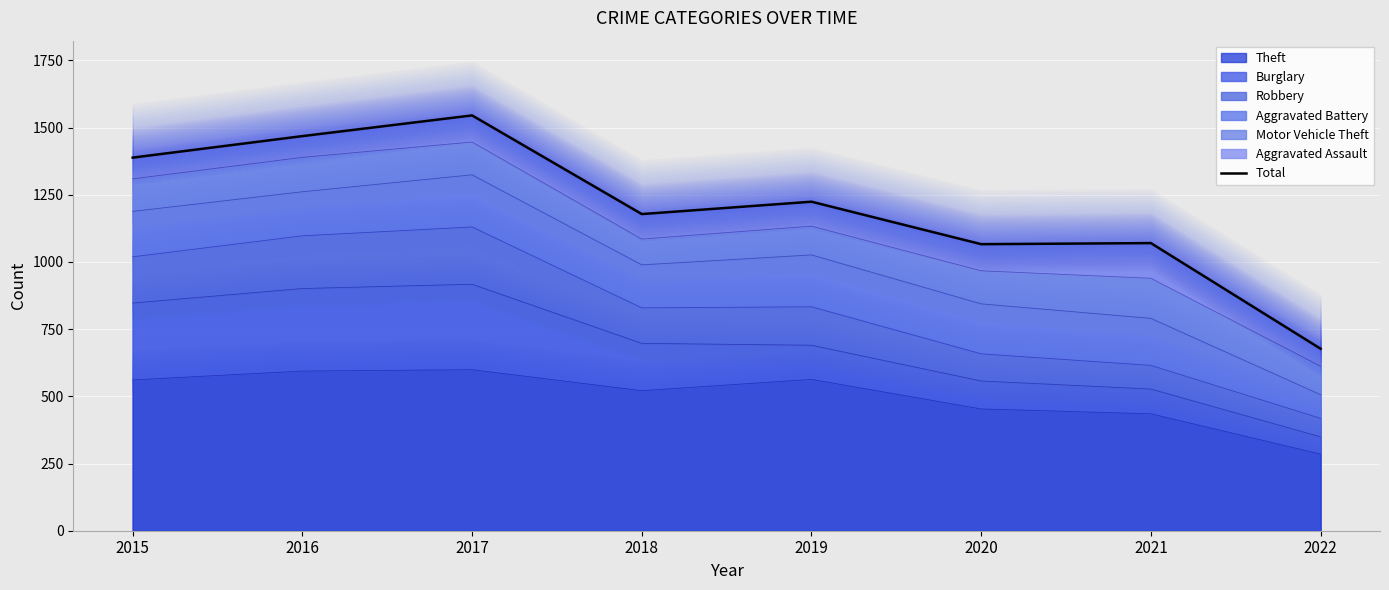

Reading right to left, transcribe all the data shown in this chart.

677	1070	1066	1224	1178	1545	1468	1388